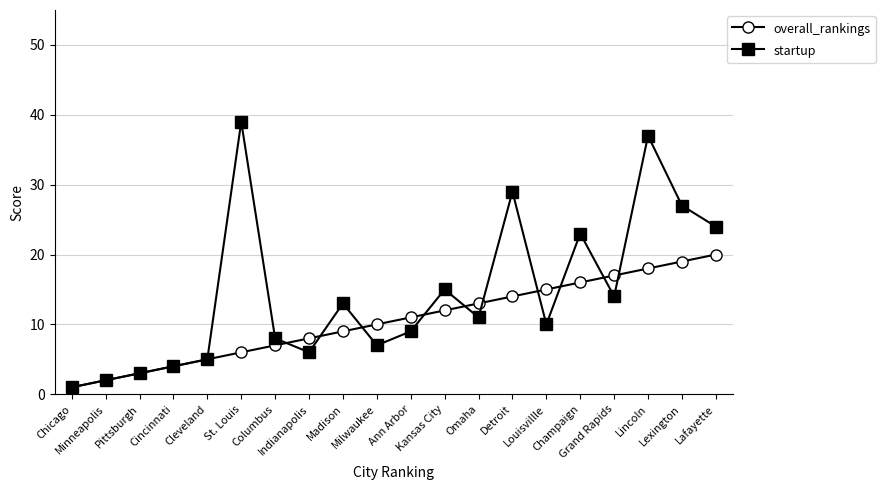

Which label corresponds to the smallest value in the chart?

Chicago